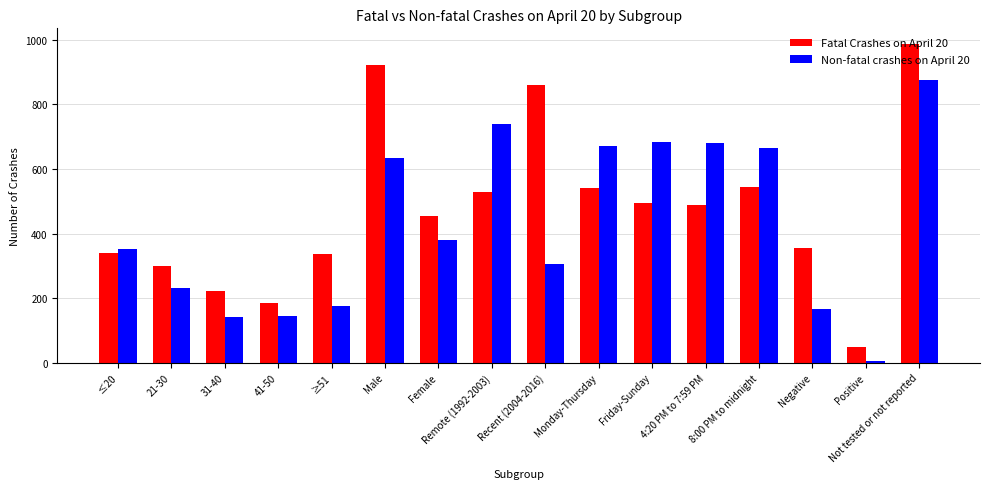

At which category is the sum across all series the highest?

Not tested or not reported